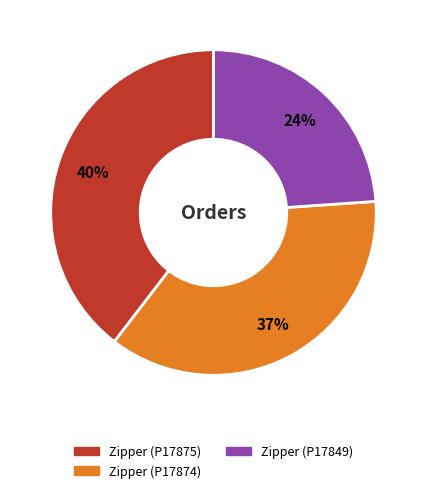

Which has a higher value, Zipper (P17849) or Zipper (P17875)?

Zipper (P17875)